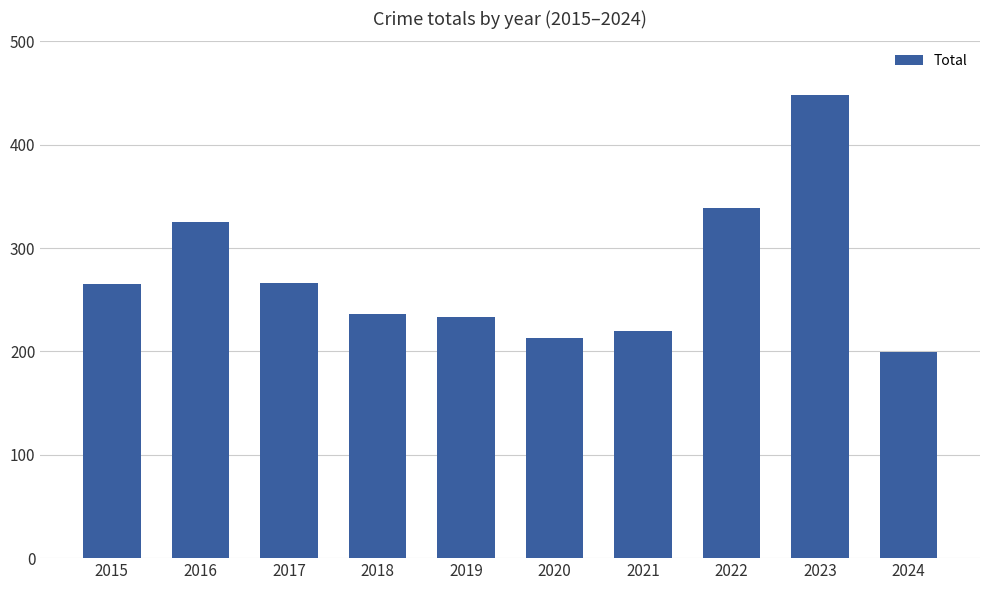

What is the maximum value shown in the chart?

448